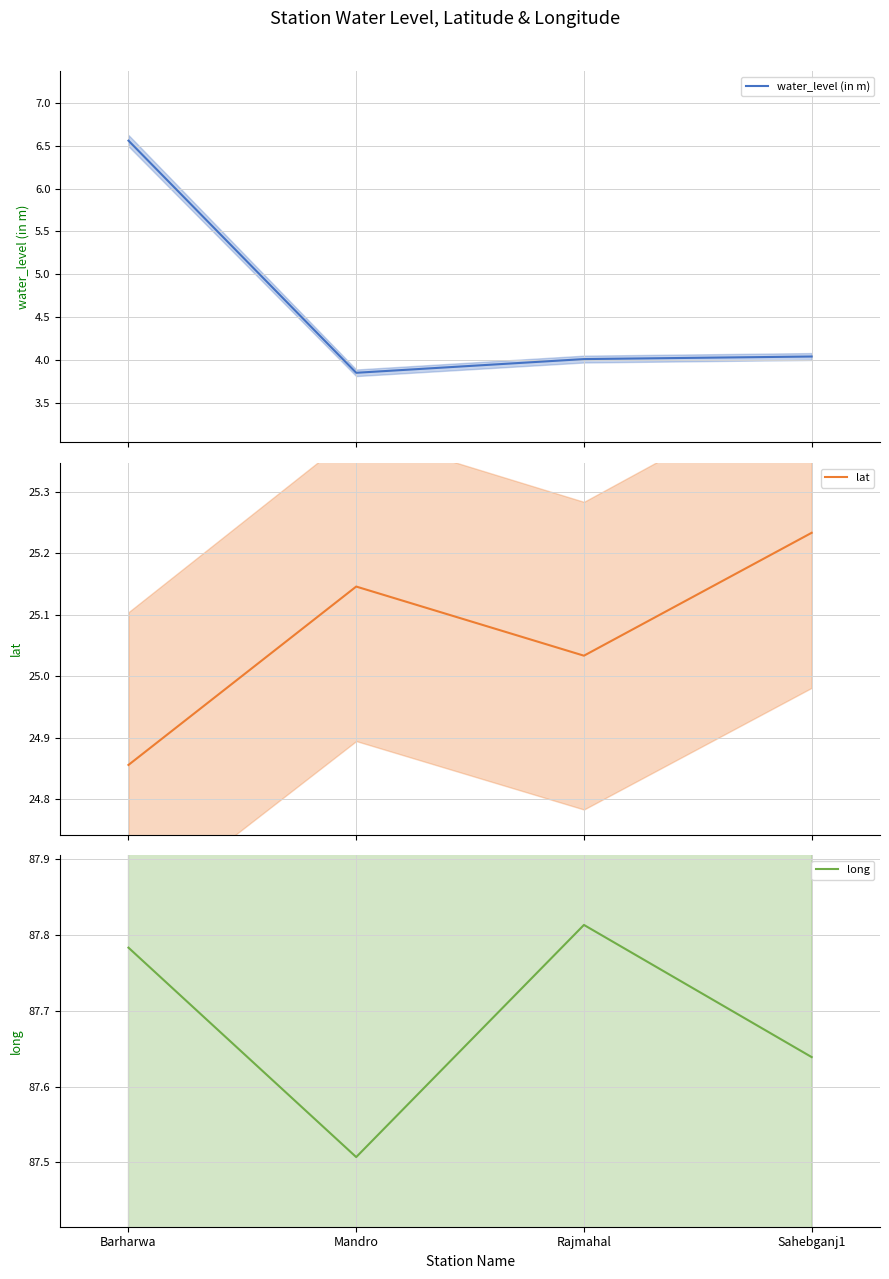

In lat, how many points are lower than both neighbors (excluding endpoints)?

1